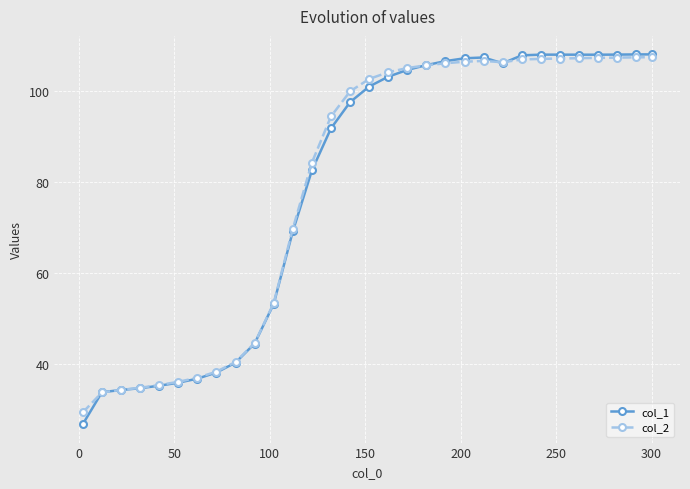

Is this an area chart (filled region under the line)?

No